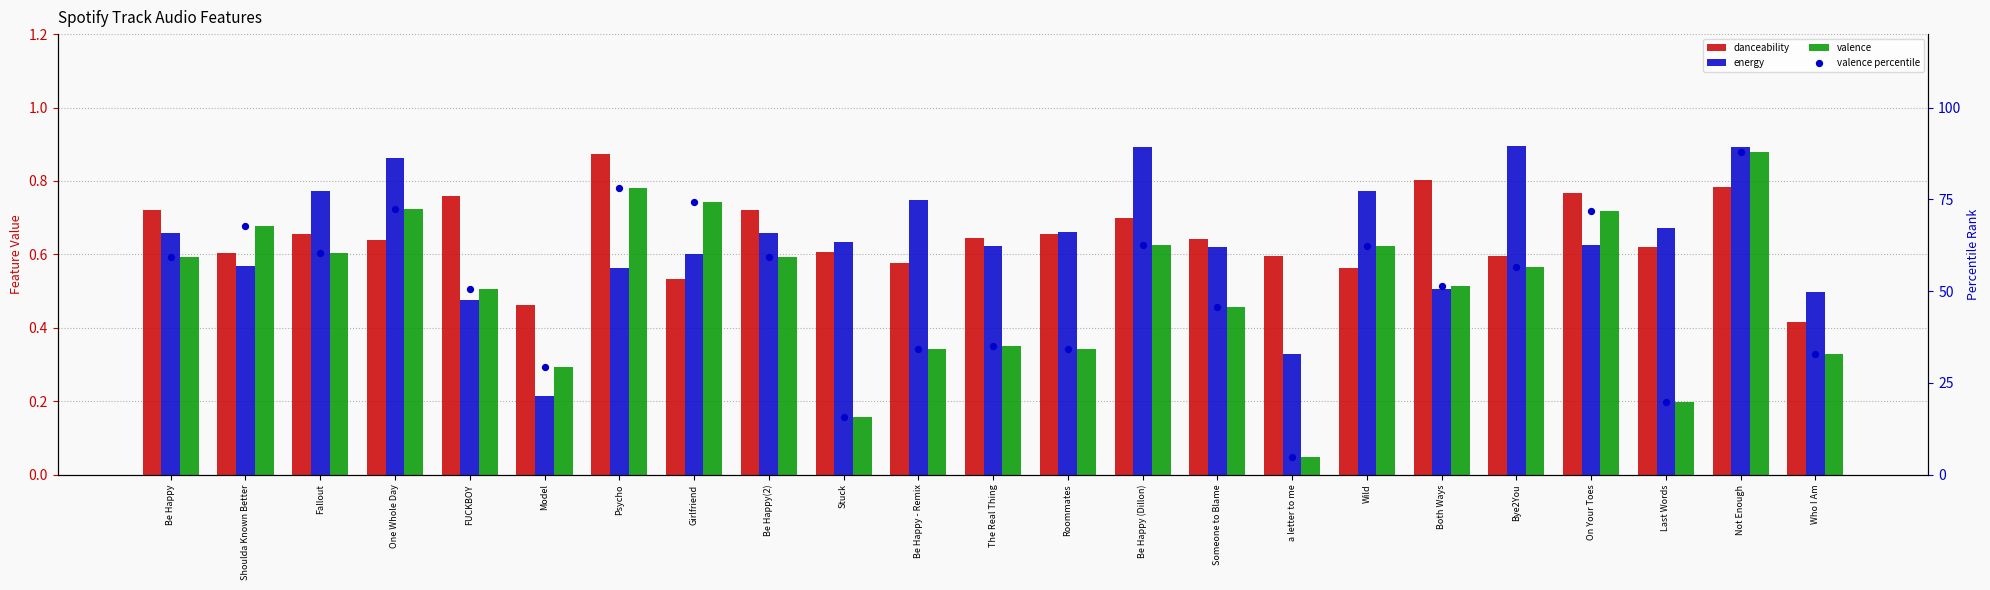

What are all the series names shown in the legend?

danceability, energy, valence, valence percentile